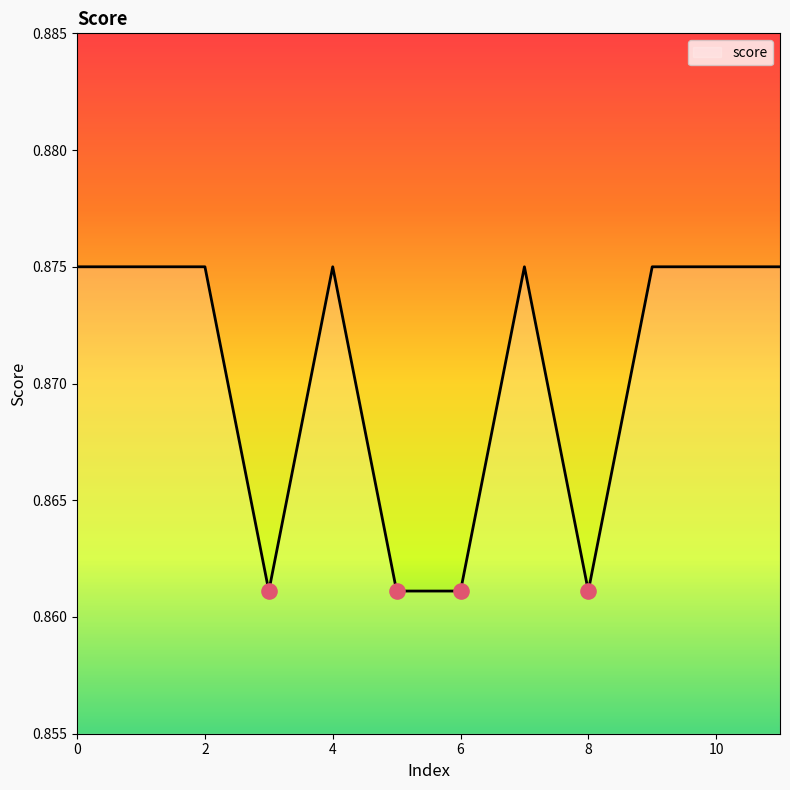

Does the chart have visible grid lines?

No